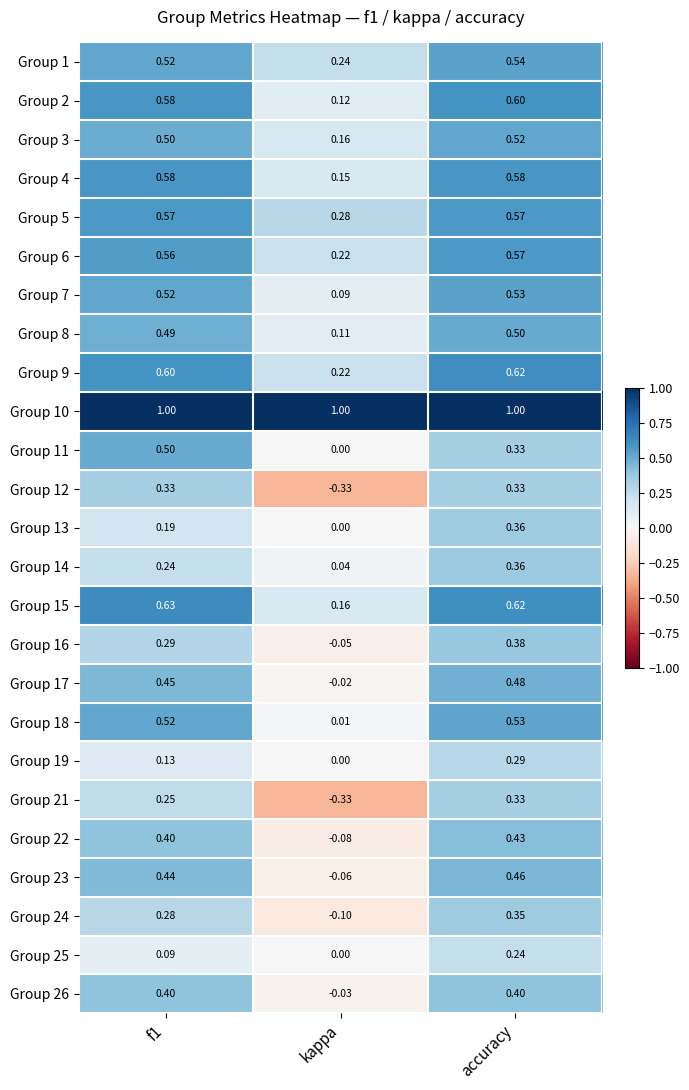

At which category is the sum across all series the highest?

accuracy